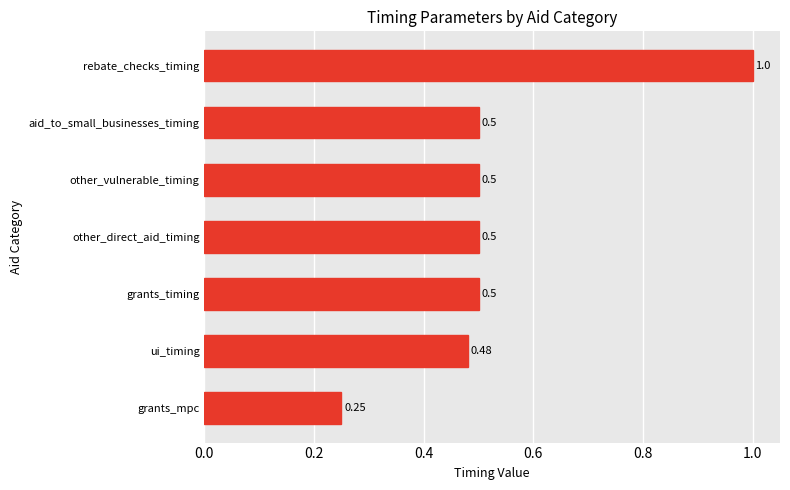

What is the average value?

0.5